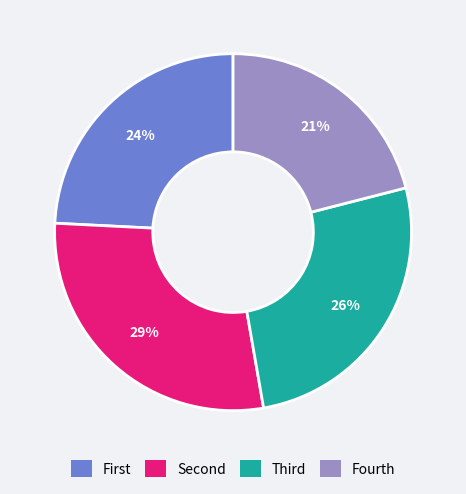

Is there any slice that represents more than half of the pie?

No